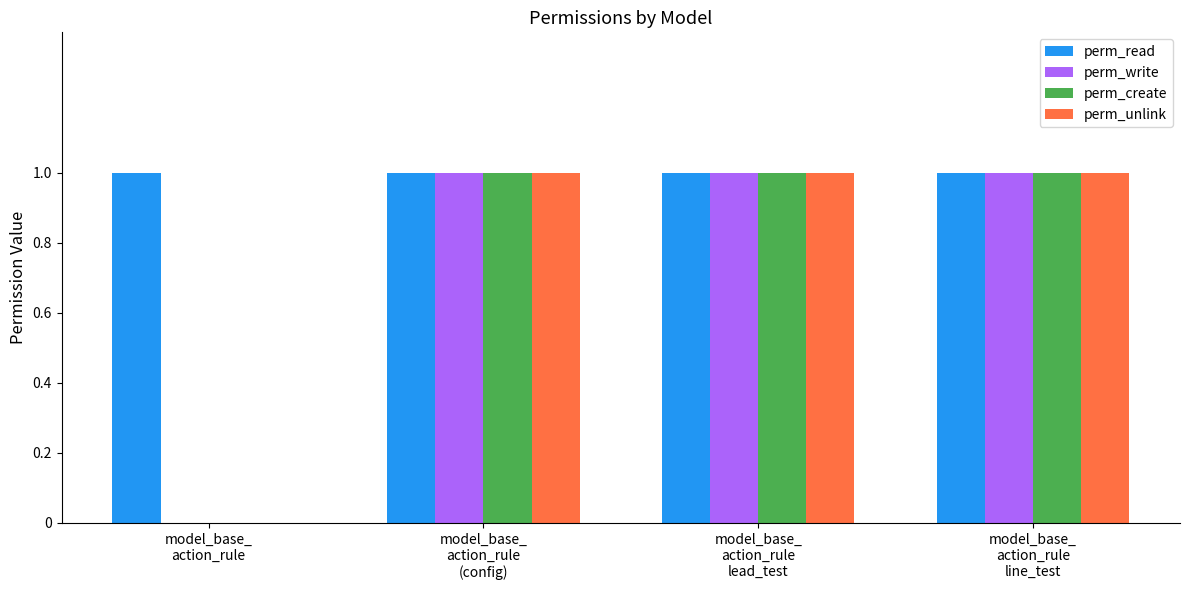

What is the approximate value of perm_read at model_base_
action_rule
lead_test?

1